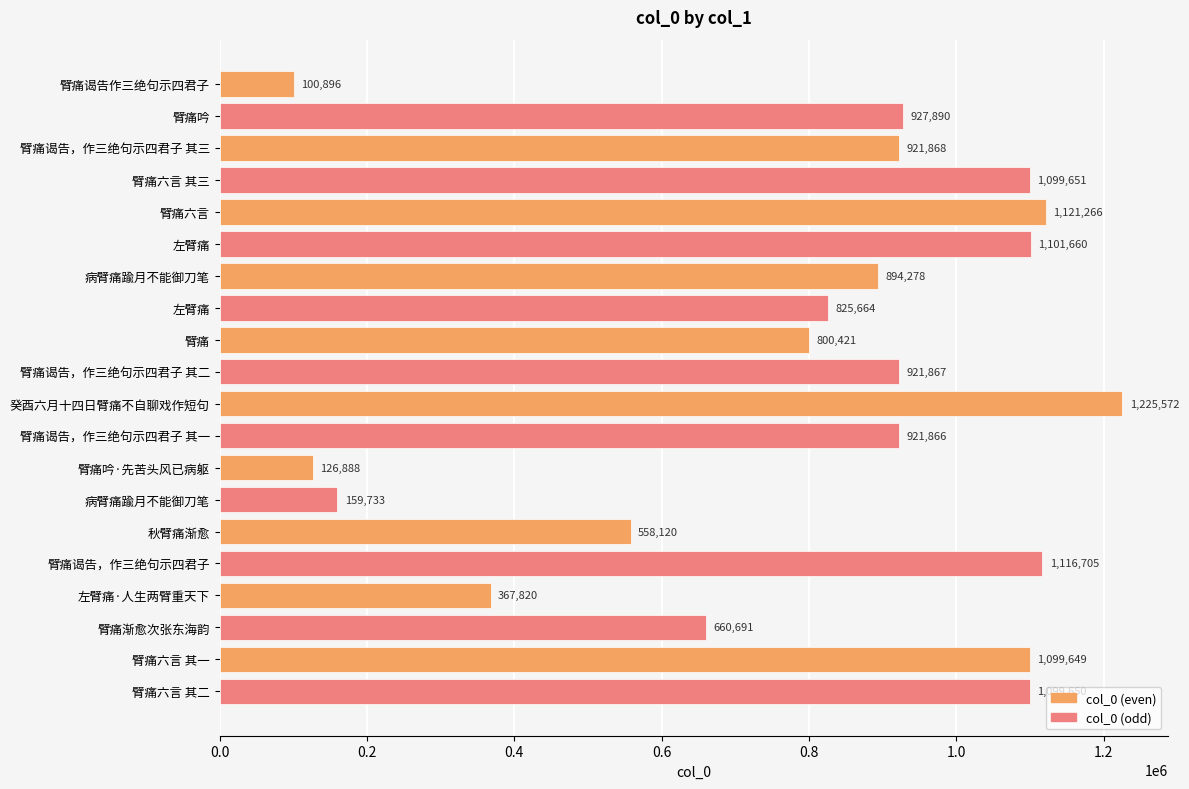

How many bars are there in total?

20